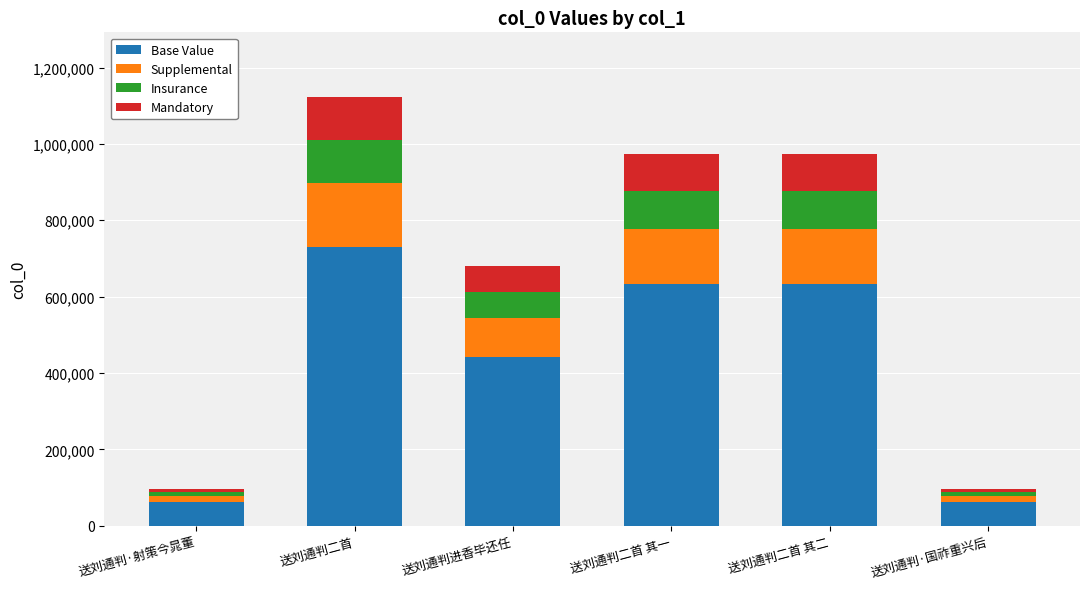

Where is Base Value nearest to the value 396909?

送刘通判进香毕还任